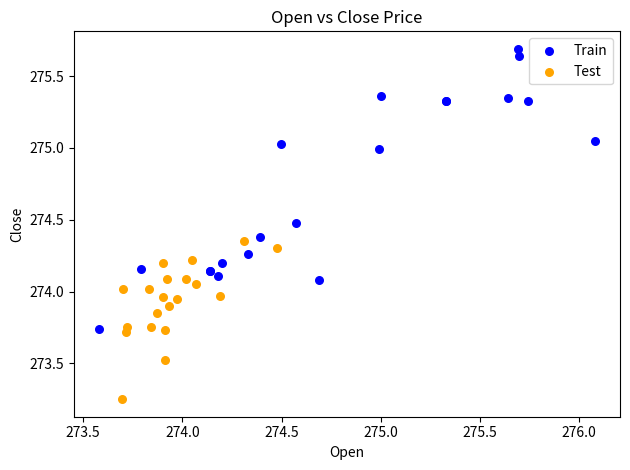

Which series has the widest spread of Y values?

Train